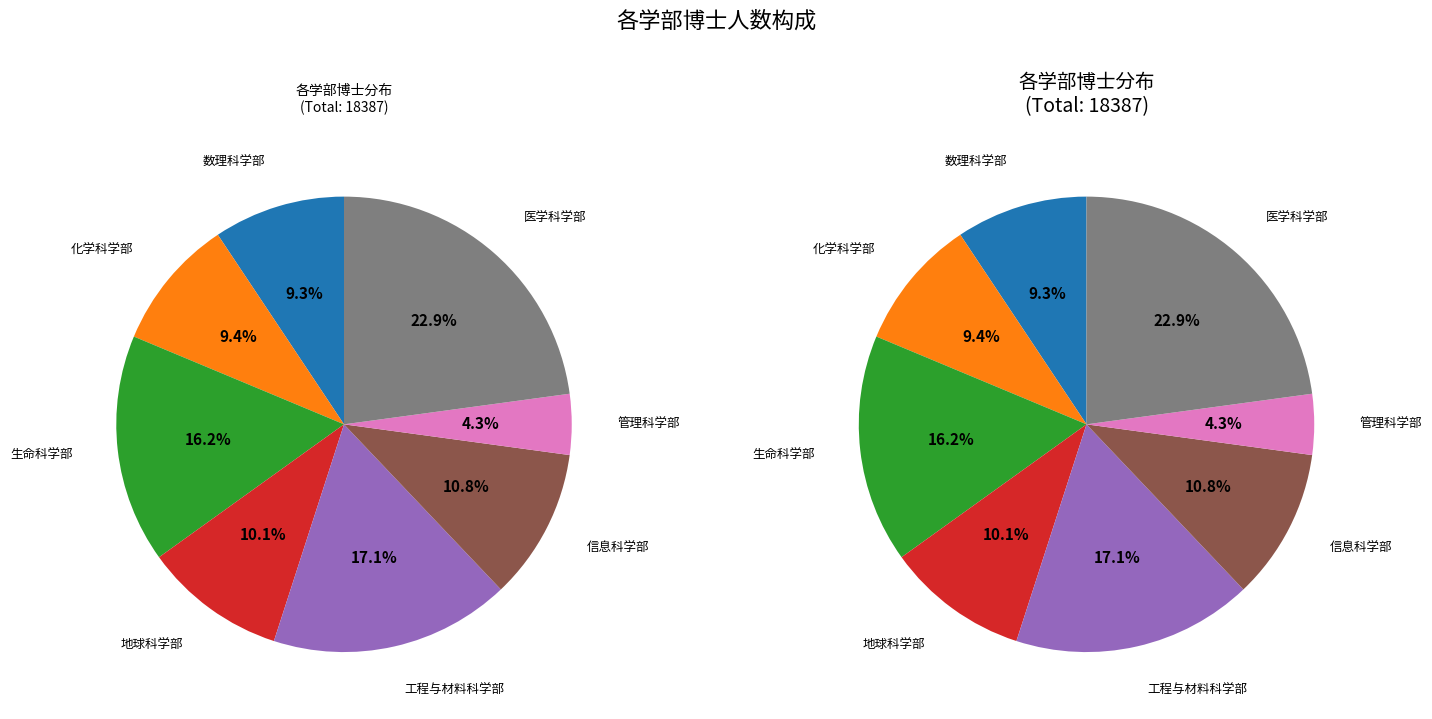

Does 数理科学部 represent more than half of the total?

No